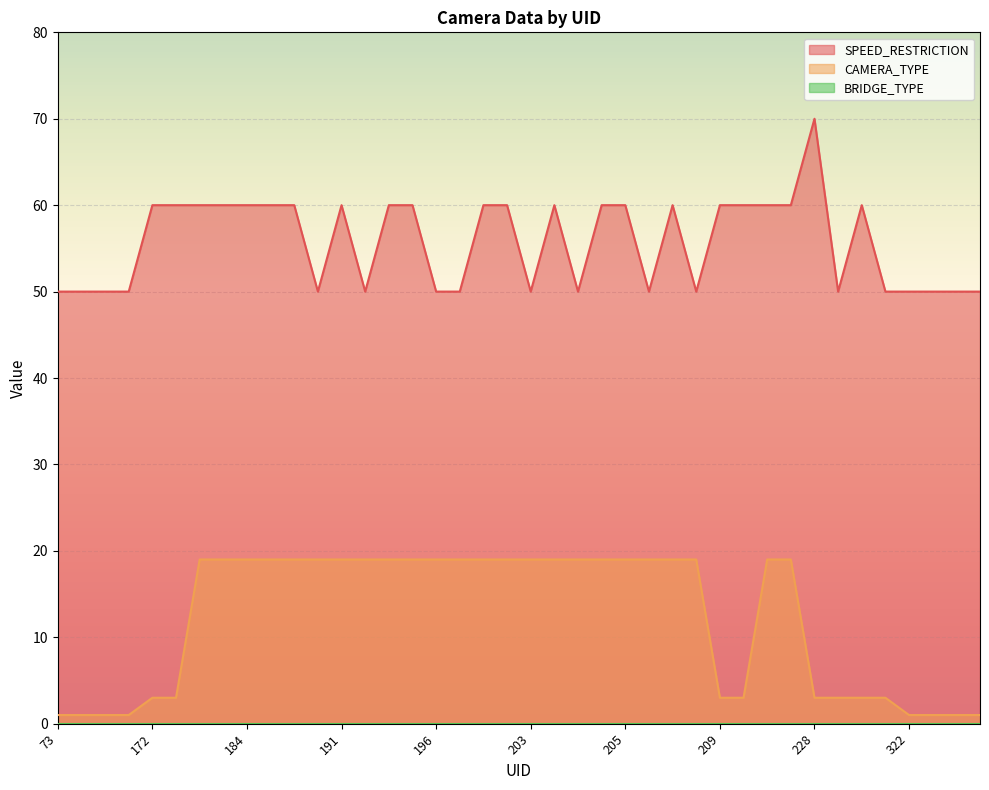

Rank the series at 324 from highest to lowest value.

SPEED_RESTRICTION, CAMERA_TYPE